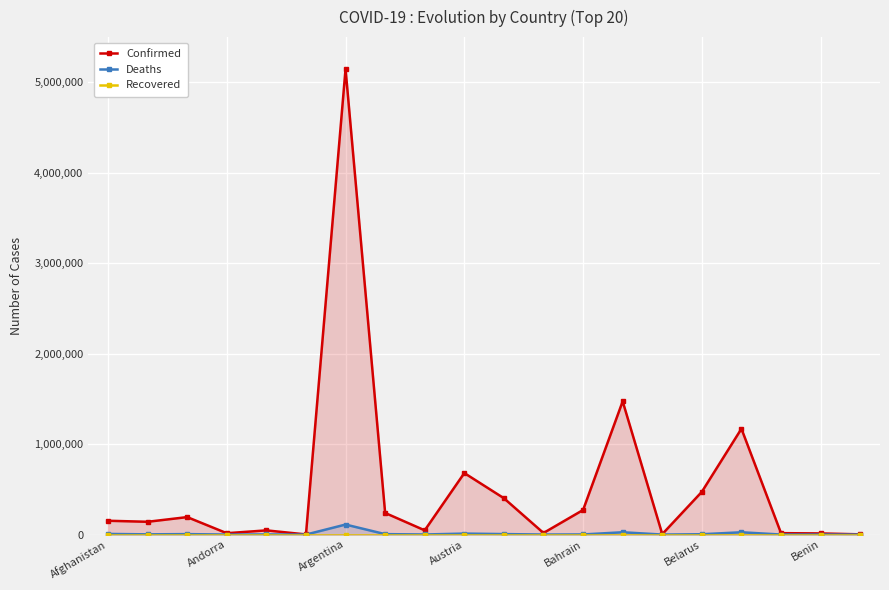

Reading left to right, list all the values displayed in this chart.

Confirmed: 152722	141365	193171	15014	46340	1540	5148085	239056	46728	680179	401828	17615	271803	1472964	4720	472852	1170213	15683	12492	2591
Deaths: 7090	2483	5096	130	1166	43	110806	4778	986	10770	5403	343	1387	25513	48	3712	25342	355	127	3
Recovered: 0	0	0	0	0	0	0	0	0	0	0	0	0	0	0	0	0	0	0	0